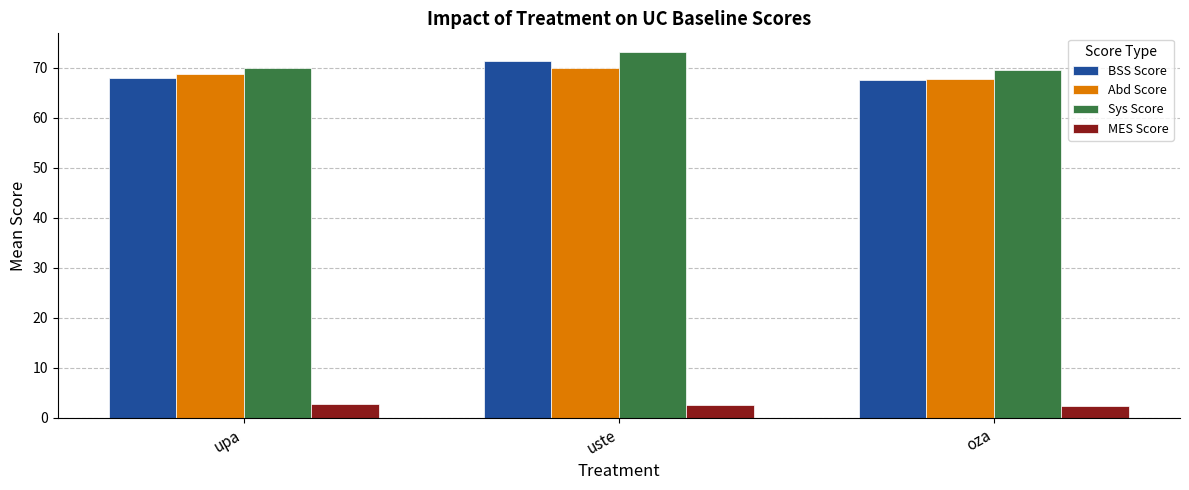

The value of Abd Score at uste is 70.0. True or false?

True